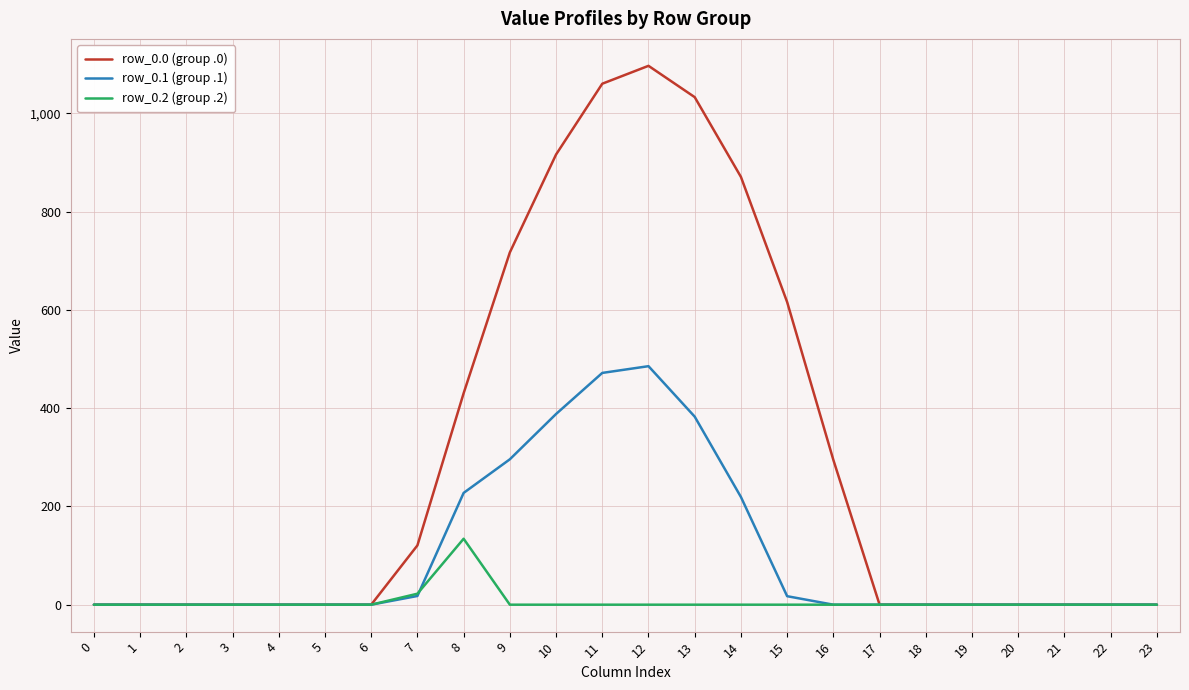

The value of row_0.1 (group .1) at 16 is 0.0. True or false?

True